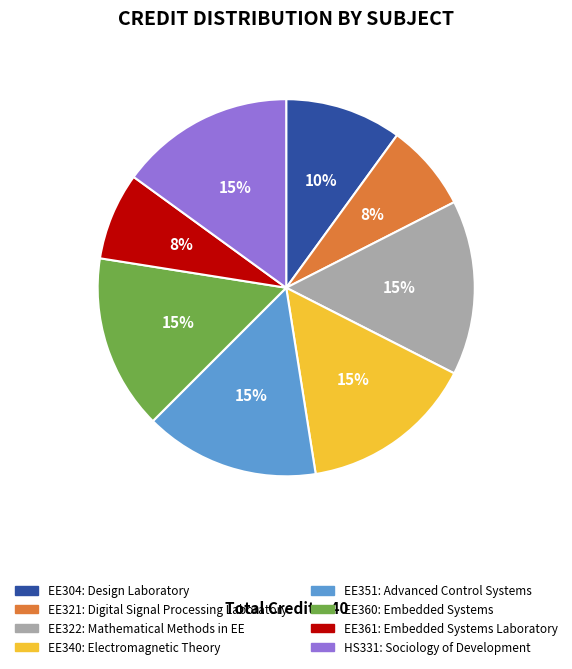

Does any single category account for the majority?

No